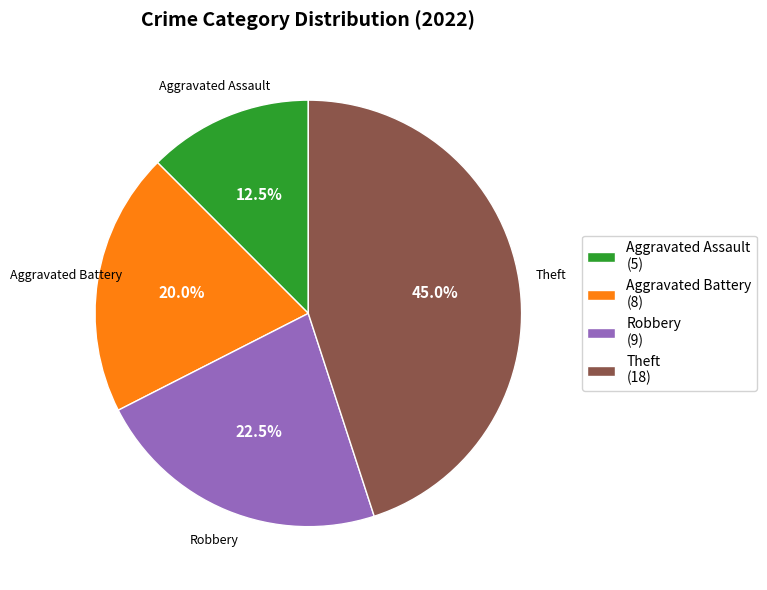

To the nearest percent, what is the combined percentage of Aggravated Battery and Robbery?

42%